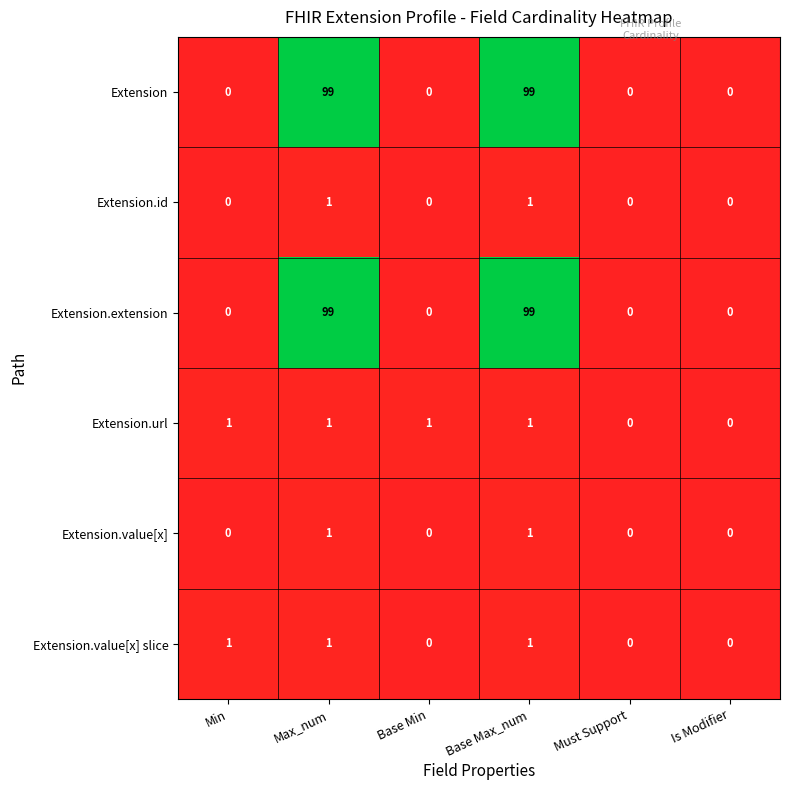

Is it true that Extension.extension equals -57 at Base Min?

False